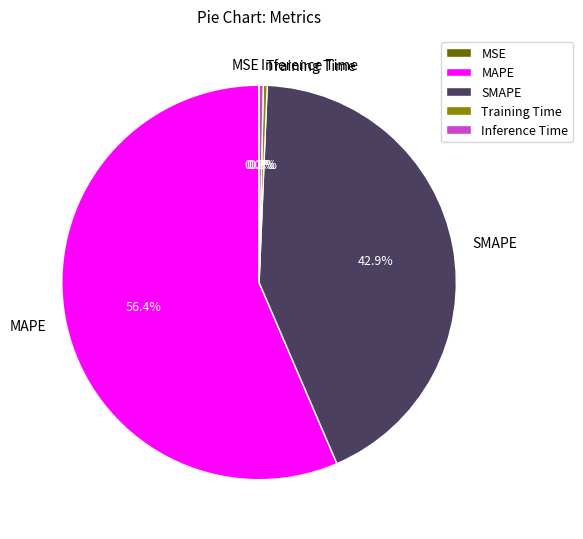

What percentage is NOT represented by Inference Time?

99.7%